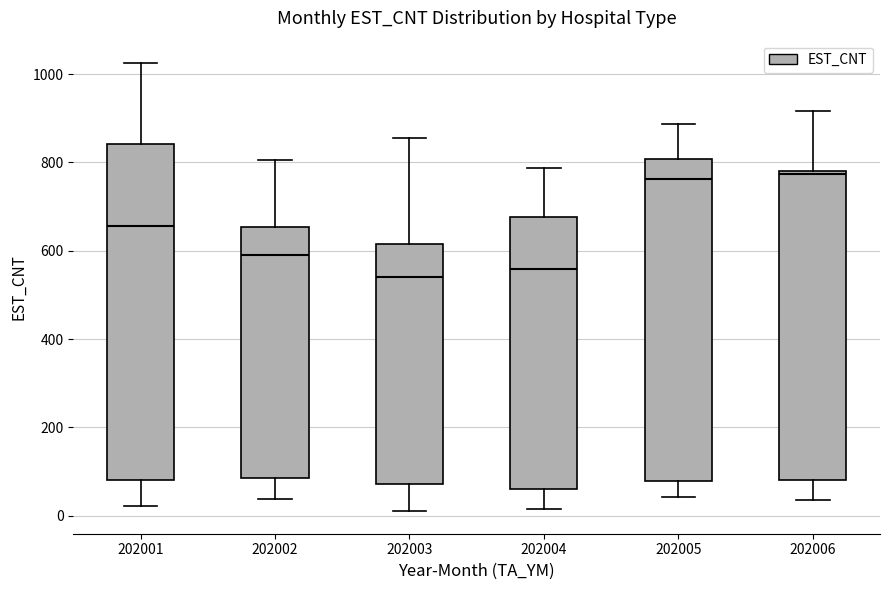

Reading left to right, read every box against the y-axis: the position of its median line, the range the box covers, and the ends of its whiskers. The values are not printed on the chart, so give them approximately, as read against the axis.

202001: median 660, box 80 to 840, whiskers 20 to 1020
202002: median 600, box 80 to 660, whiskers 40 to 800
202003: median 540, box 80 to 620, whiskers 20 to 860
202004: median 560, box 60 to 680, whiskers 20 to 780
202005: median 760, box 80 to 800, whiskers 40 to 880
202006: median 780, box 80 to 780, whiskers 40 to 920